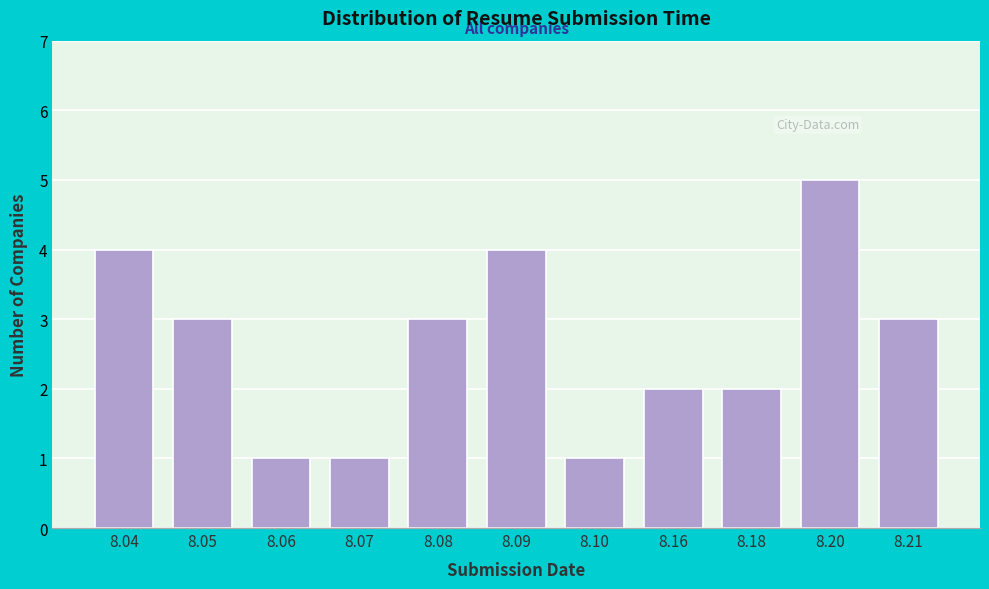

Reading left to right, what are all the values shown in this chart?

8.04=4	8.05=3	8.06=1	8.07=1	8.08=3	8.09=4	8.10=1	8.16=2	8.18=2	8.20=5	8.21=3